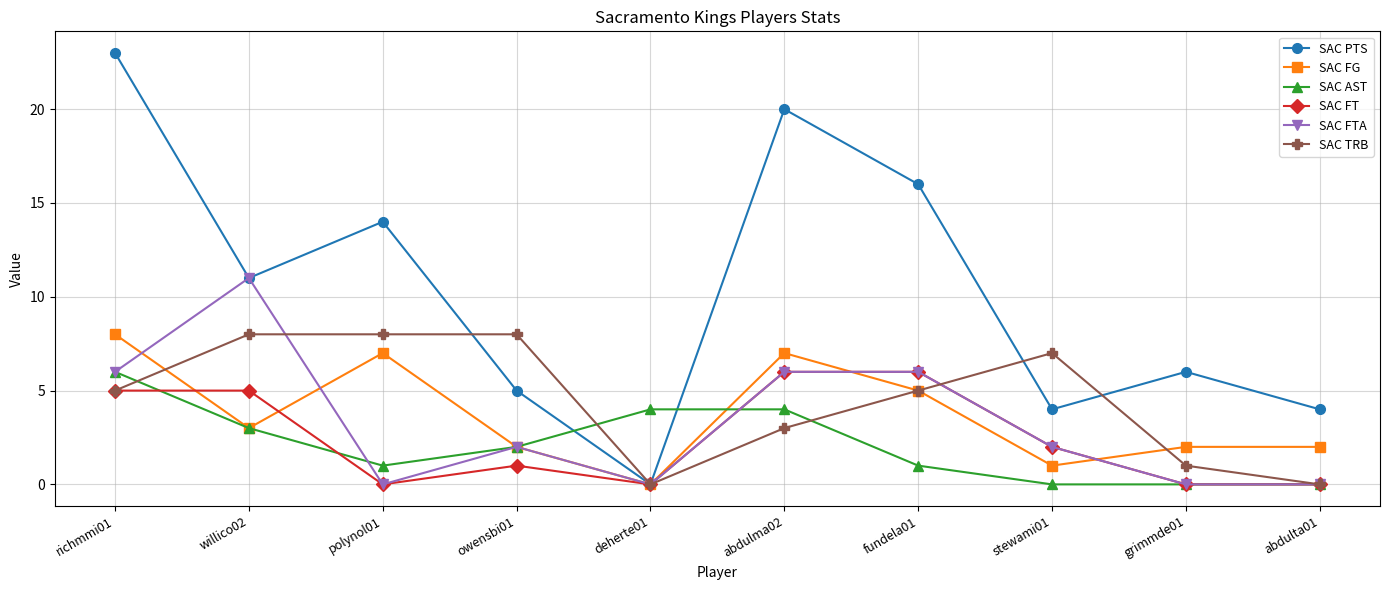

True or false: SAC FTA and SAC FG cross at least once.

True